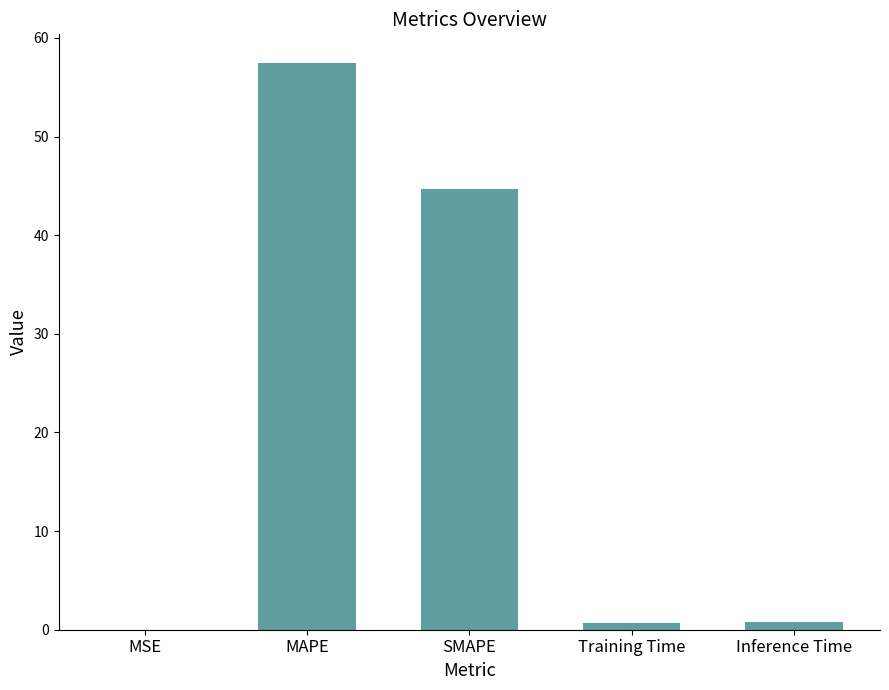

Are the bars horizontal?

No